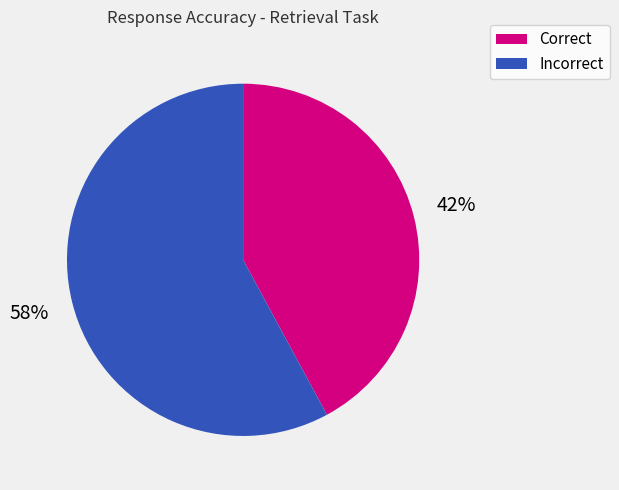

To the nearest percent, what is the average slice percentage?

50%